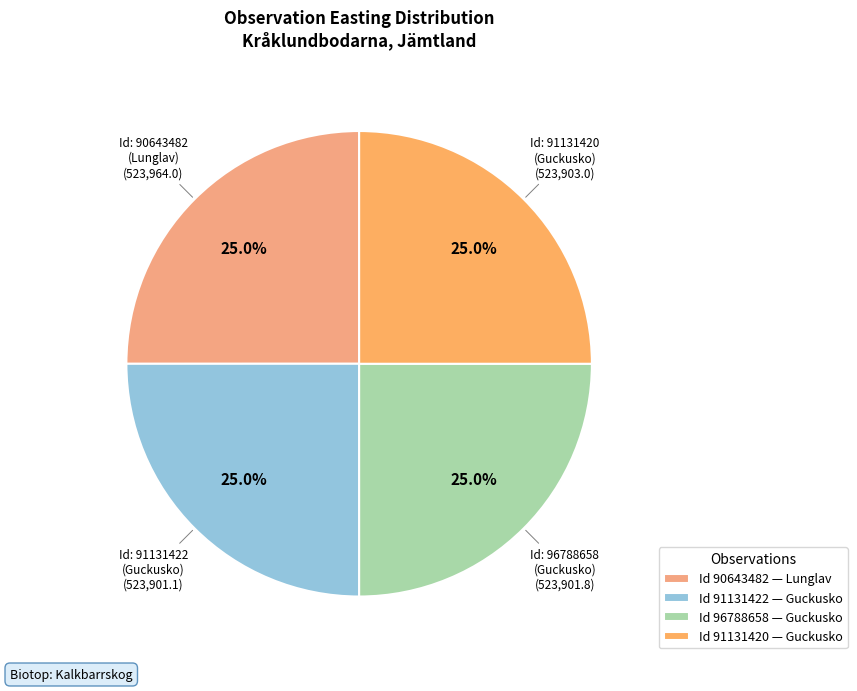

How many segments does this pie chart have?

4